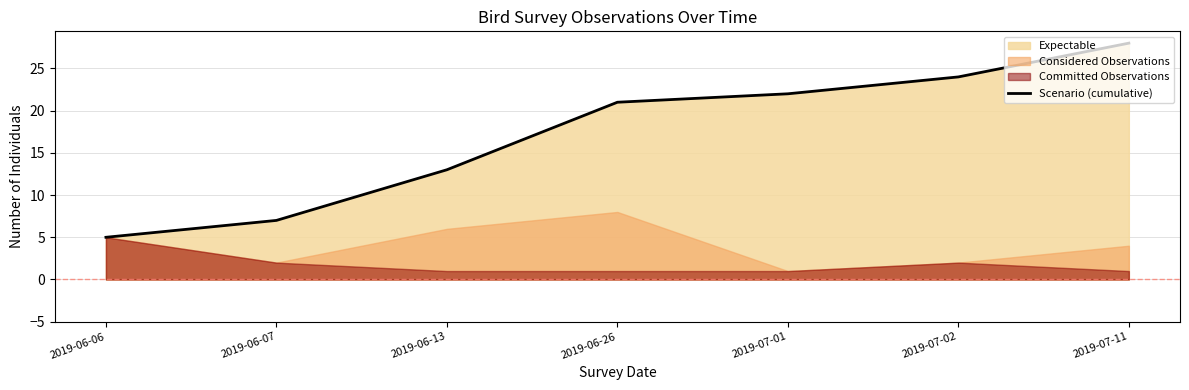

True or false: the data shows 22 at 2019-07-01.

True